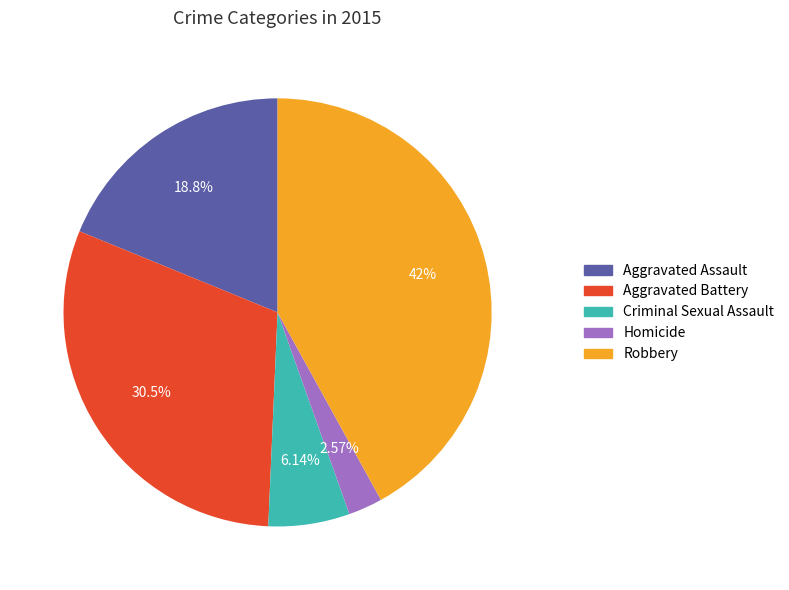

Which has a higher value, Criminal Sexual Assault or Homicide?

Criminal Sexual Assault